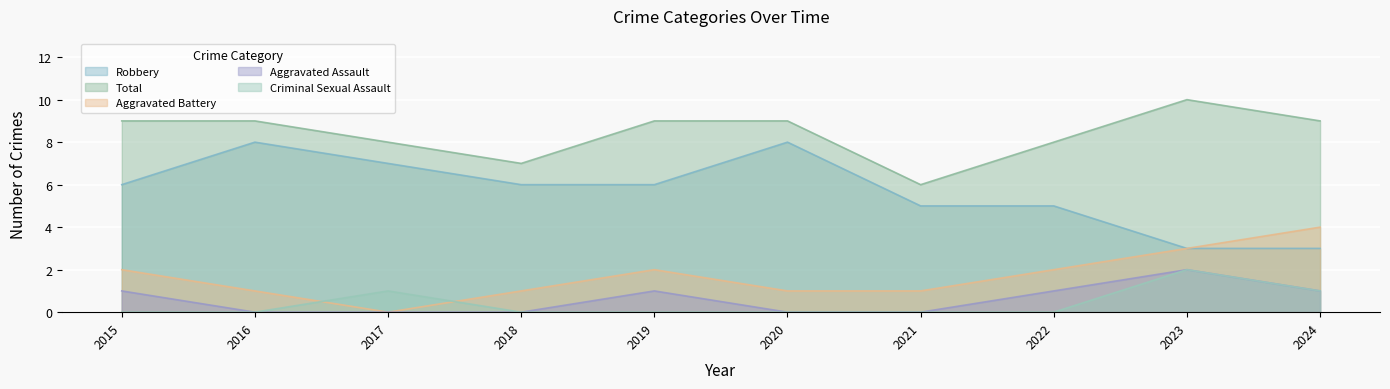

How many data points in Aggravated Battery are less than 2?

5